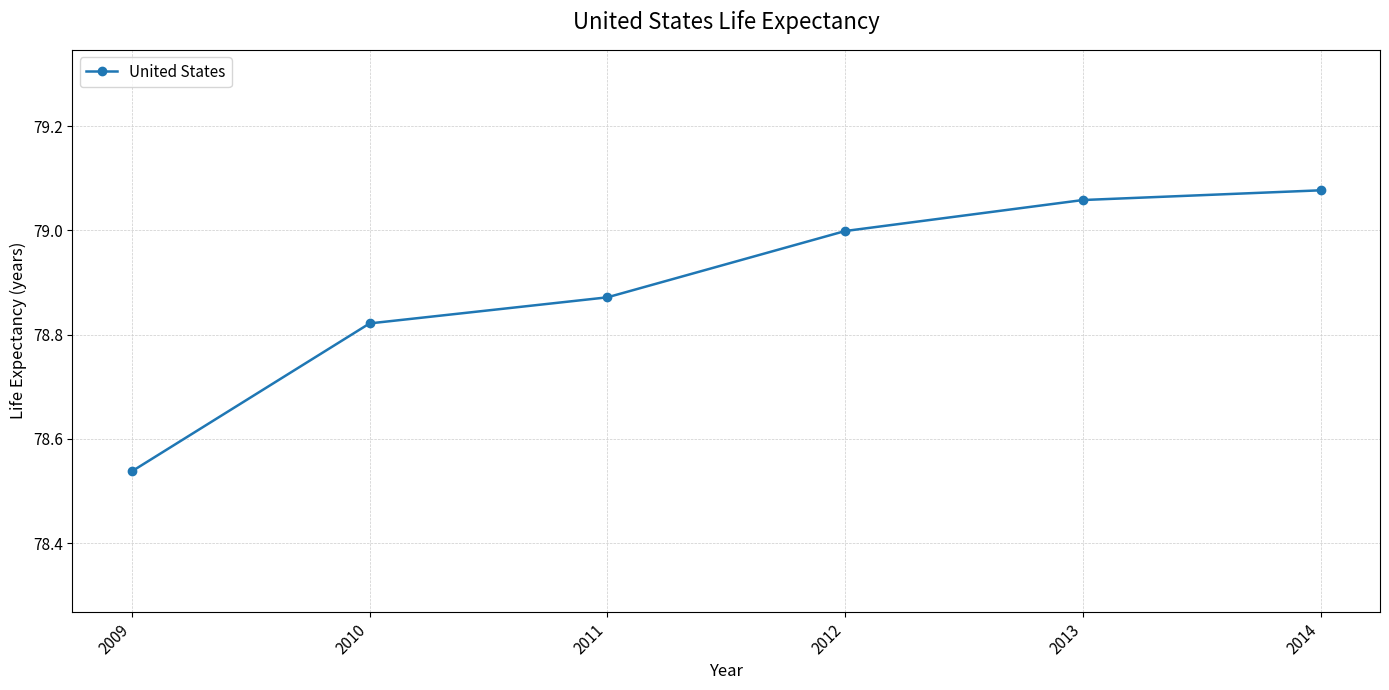

What is the difference between the maximum and minimum values?

0.5